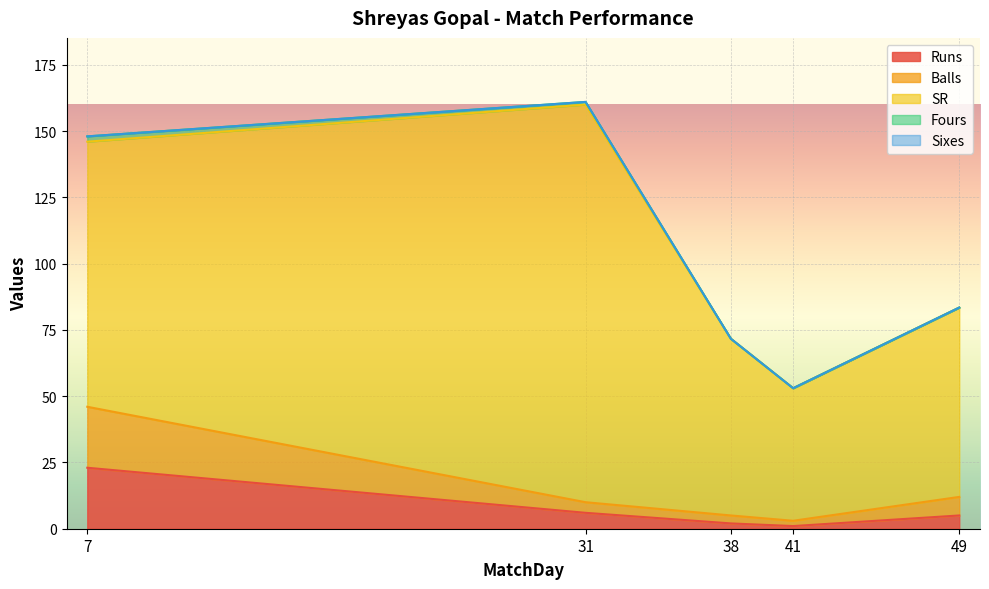

The value of SR at 31 is 150.0. True or false?

True